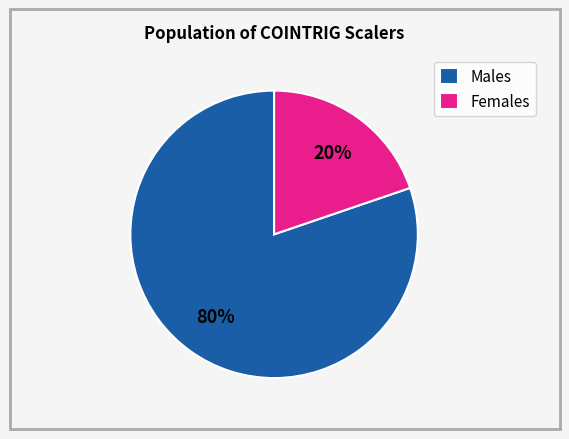

Is there any slice that represents more than half of the pie?

Yes